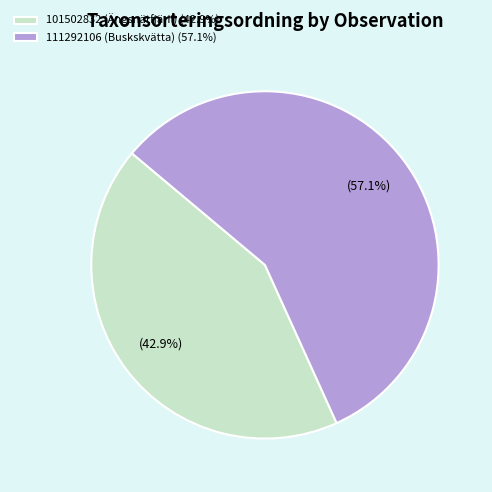

Which category has the smallest portion of the pie?

101502832 (Ängsnätfjäril)